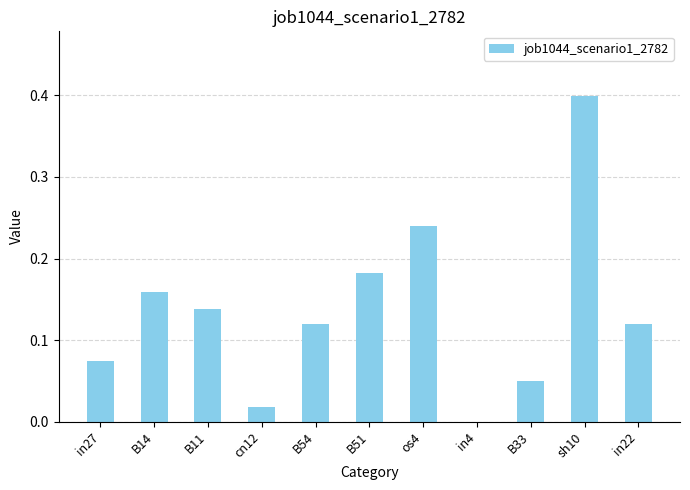

The value at in4 is 0.0. True or false?

True